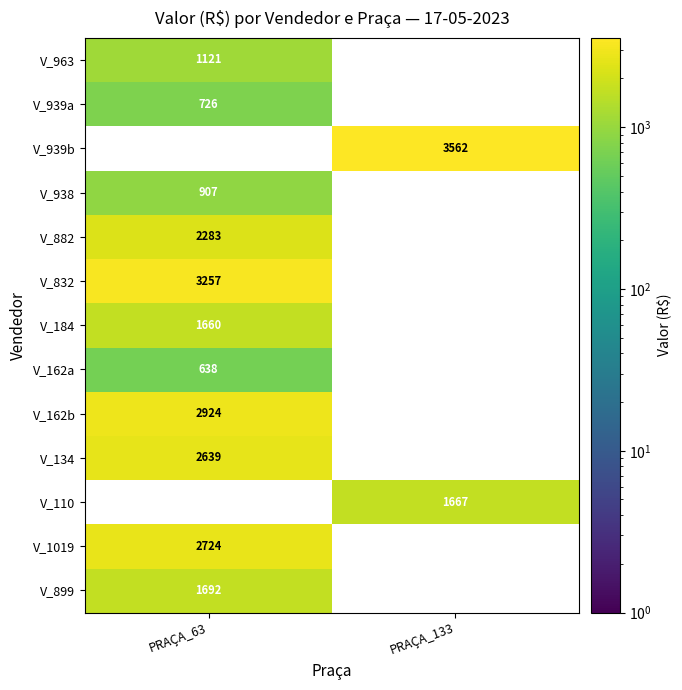

Reading left to right, extract all data points from this chart.

V_963: PRAÇA_63=1121	PRAÇA_133=0
V_939a: PRAÇA_63=726	PRAÇA_133=0
V_939b: PRAÇA_63=0	PRAÇA_133=3562
V_938: PRAÇA_63=907	PRAÇA_133=0
V_882: PRAÇA_63=2283	PRAÇA_133=0
V_832: PRAÇA_63=3257	PRAÇA_133=0
V_184: PRAÇA_63=1660	PRAÇA_133=0
V_162a: PRAÇA_63=638	PRAÇA_133=0
V_162b: PRAÇA_63=2924	PRAÇA_133=0
V_134: PRAÇA_63=2639	PRAÇA_133=0
V_110: PRAÇA_63=0	PRAÇA_133=1667
V_1019: PRAÇA_63=2724	PRAÇA_133=0
V_899: PRAÇA_63=1692	PRAÇA_133=0